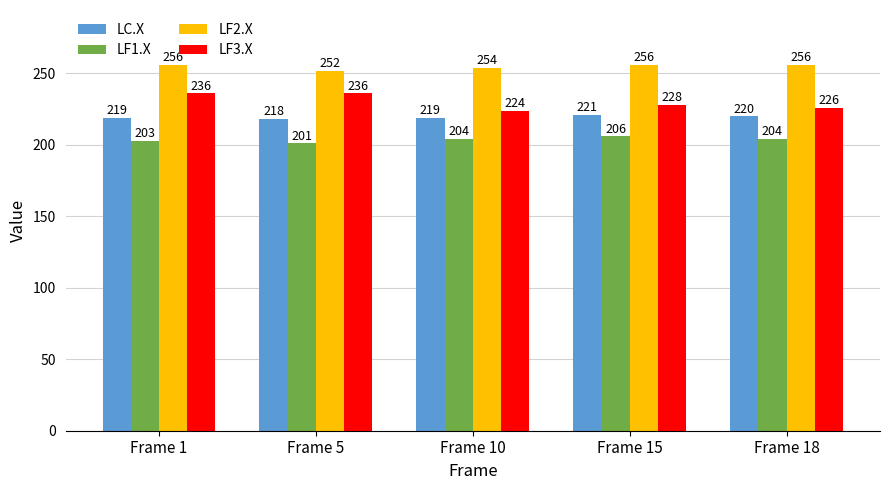

The LF2.X series shows 256 at Frame 15. True or false?

True